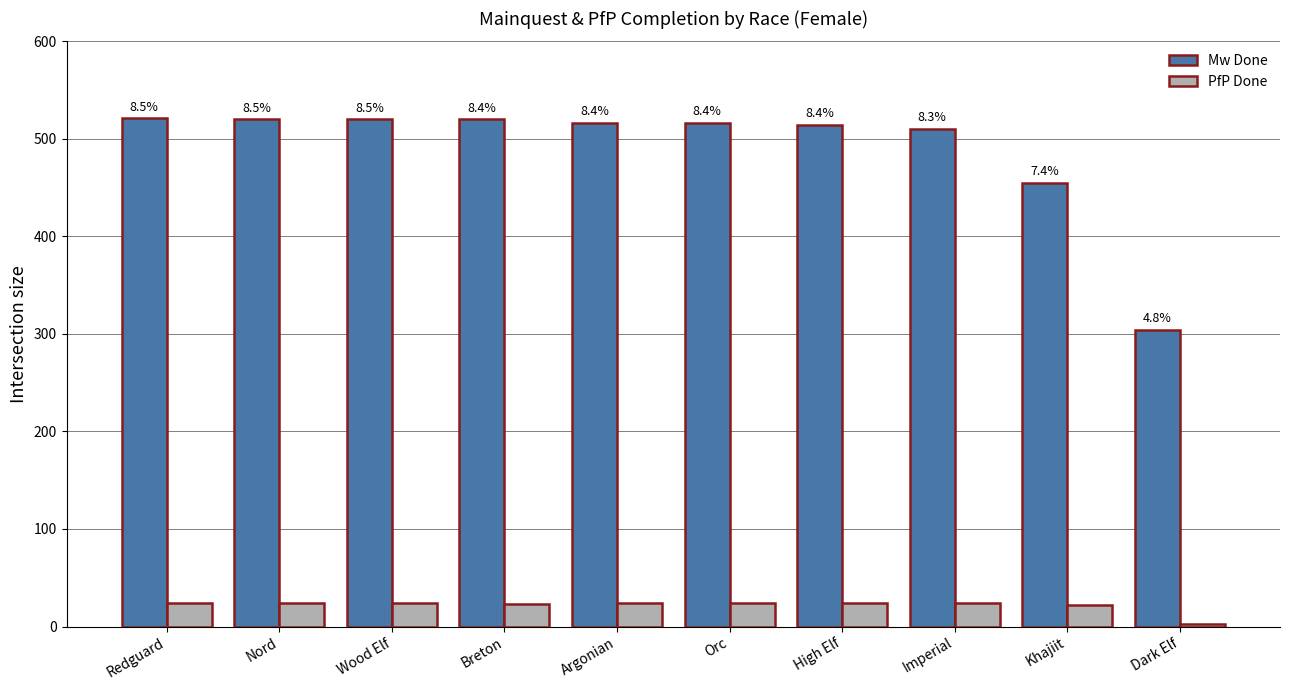

Reading left to right, what are all the values shown in this chart?

Mw Done: 521	520	520	520	516	516	514	510	455	304
PfP Done: 24	24	24	23	24	24	24	24	22	3